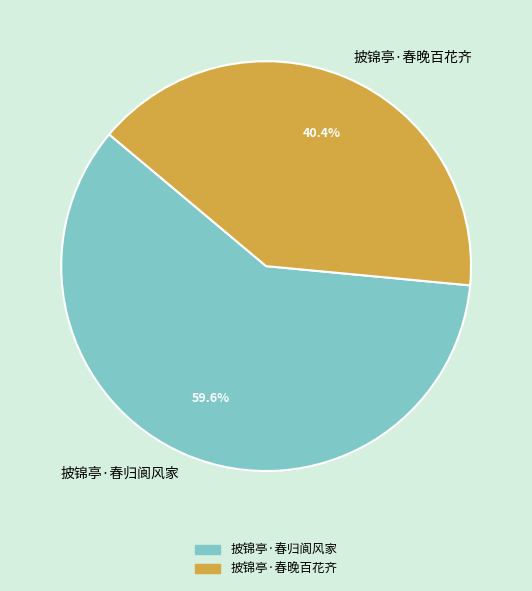

Which category has the smallest portion of the pie?

披锦亭·春晚百花齐